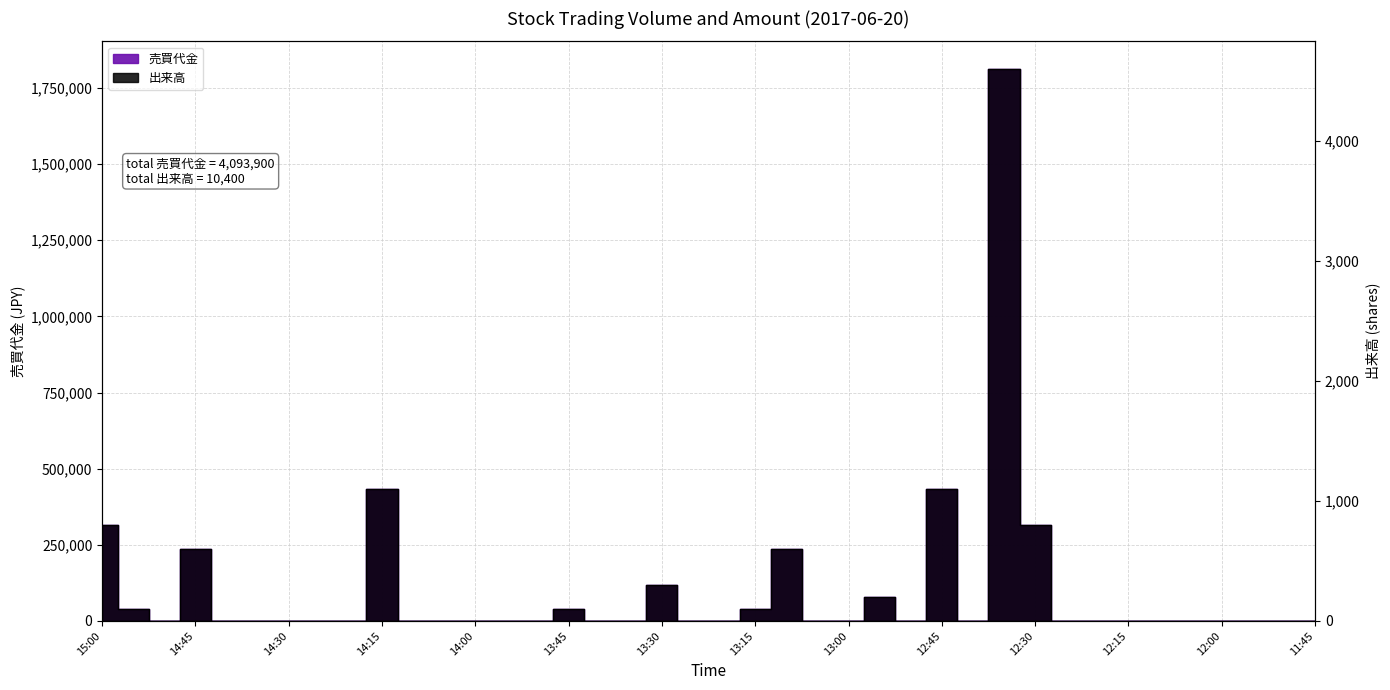

True or false: 売買代金 and 出来高 cross at least once.

False